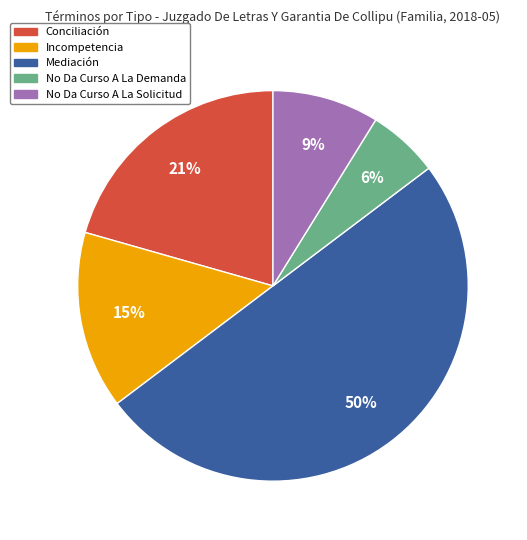

Combined, do Incompetencia and No Da Curso A La Demanda account for over 50%?

No